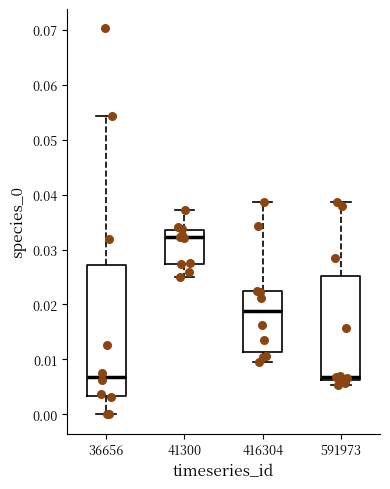

Reading left to right, transcribe this box plot: for each box, give where its median line is, the range the box spans, and where its two whiskers end, as read against the y-axis. The values are not printed on the chart, so give them approximately, as read against the axis.

36656: median 0.007, box 0.003 to 0.027, whiskers 0.000 to 0.054
41300: median 0.032, box 0.027 to 0.034, whiskers 0.025 to 0.037
416304: median 0.019, box 0.011 to 0.022, whiskers 0.010 to 0.039
591973: median 0.007, box 0.006 to 0.025, whiskers 0.005 to 0.039